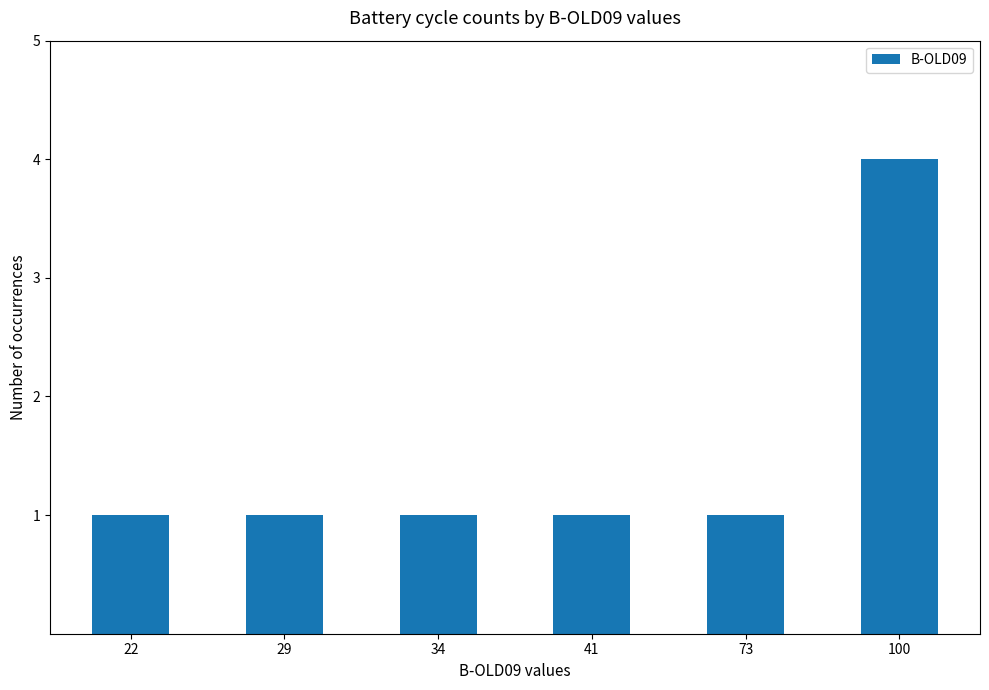

What is the value of the 6th bar from the left?

4